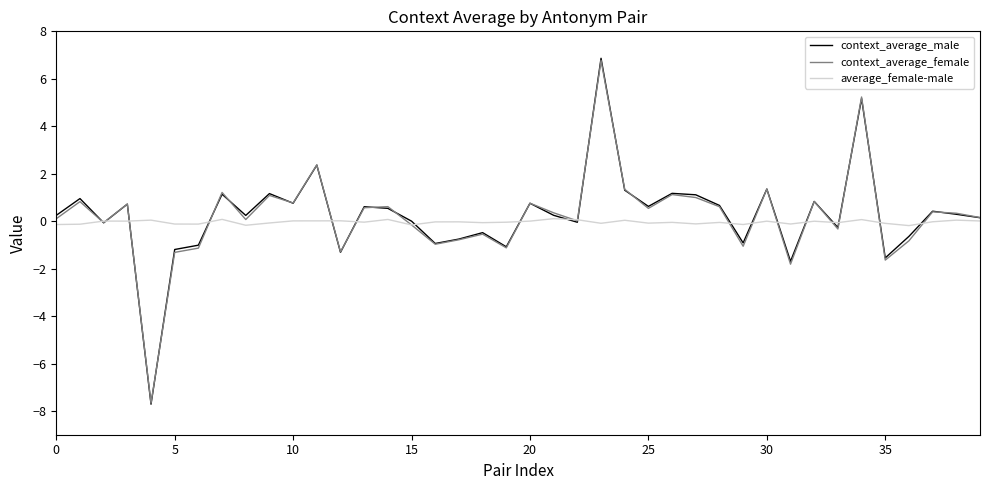

What is the smallest value displayed?

-7.7